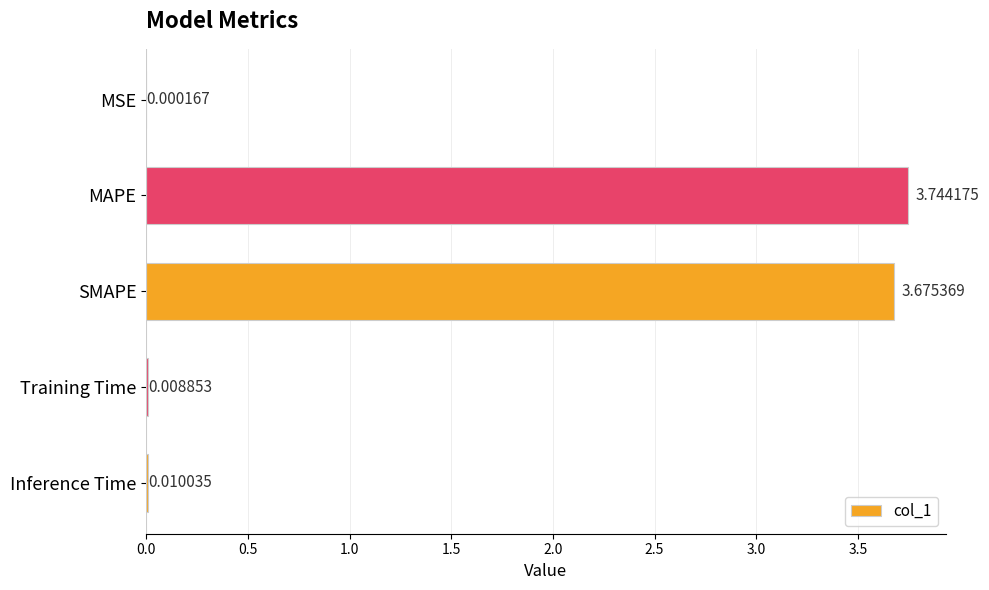

What is the sum of all values?

7.4